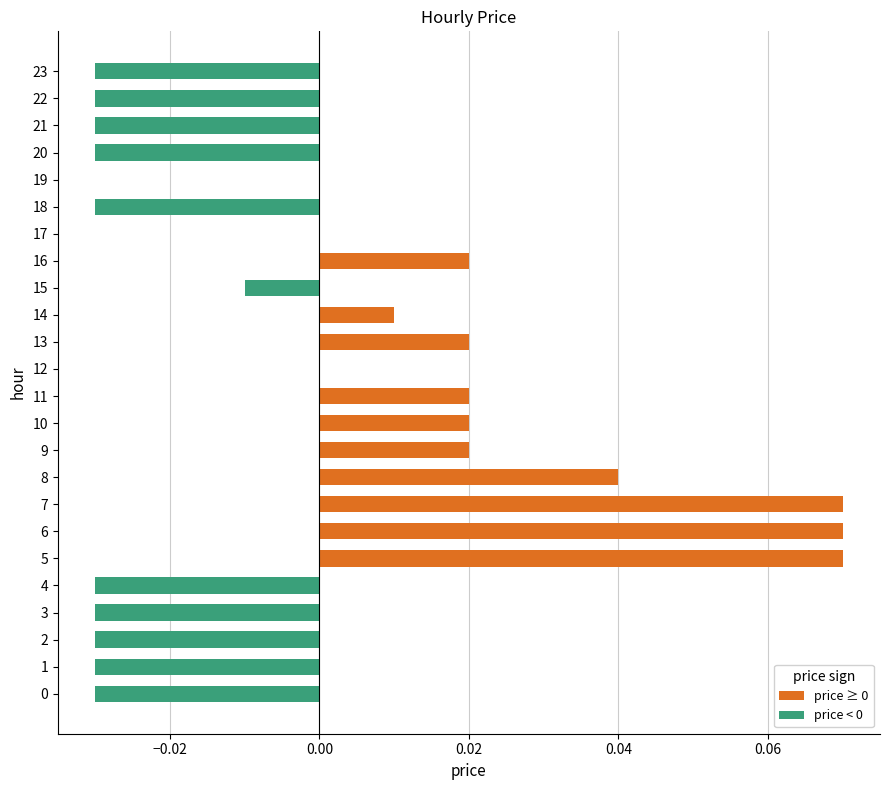

Reading right to left, extract all data points from this chart.

price ≥ 0: 0.0	0.0	0.0	0.0	0.0	0.0	0.0	0.0	0.0	0.0	0.0	0.0	0.0	0.0	0.0	0.0	0.1	0.1	0.1	0.0	0.0	0.0	0.0	0.0
price < 0: -0.0	-0.0	-0.0	-0.0	0.0	-0.0	0.0	0.0	-0.0	0.0	0.0	0.0	0.0	0.0	0.0	0.0	0.0	0.0	0.0	-0.0	-0.0	-0.0	-0.0	-0.0